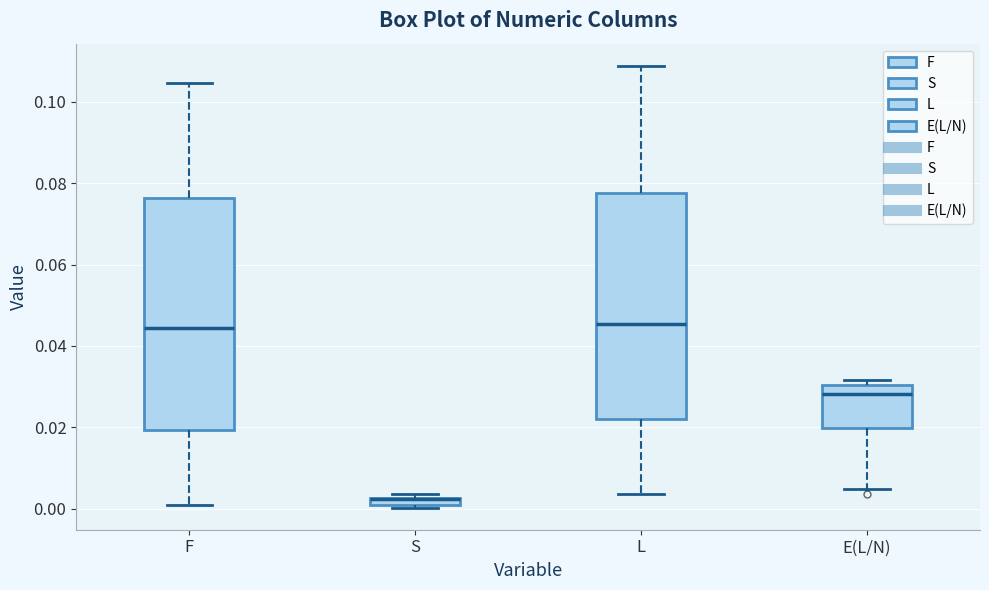

Where does the median line of the box for F sit on the y-axis? The values are not printed on the chart, so give them approximately, as read against the axis.

0.044